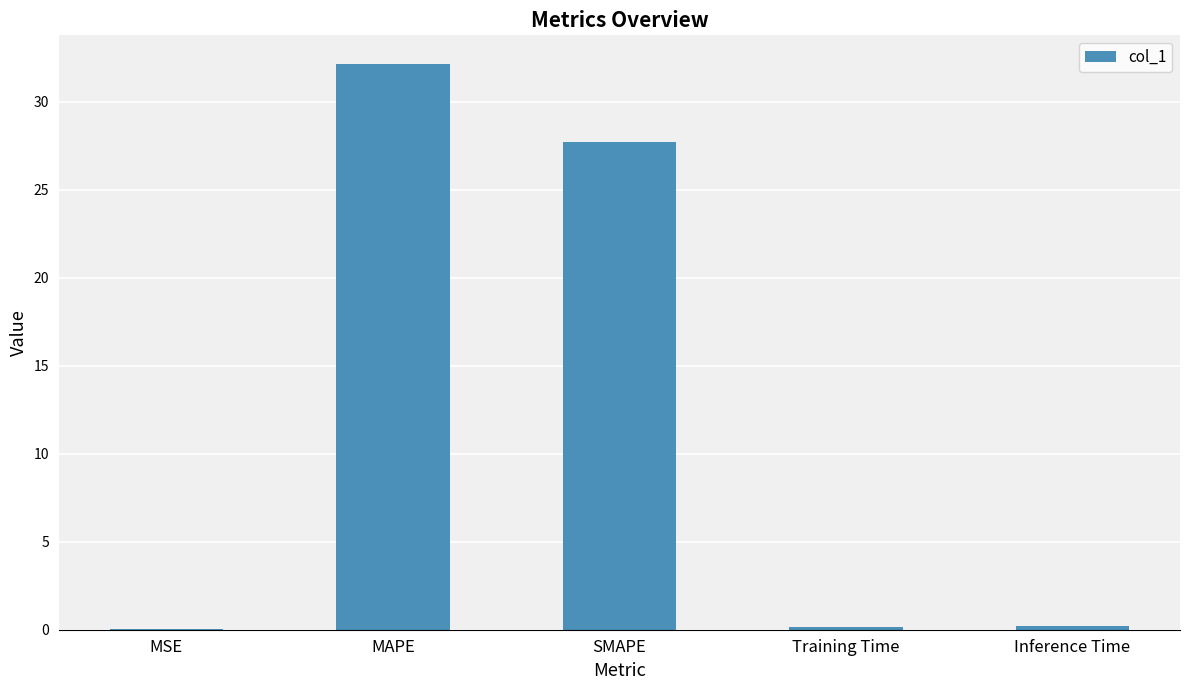

What is the sum of all values?

60.3